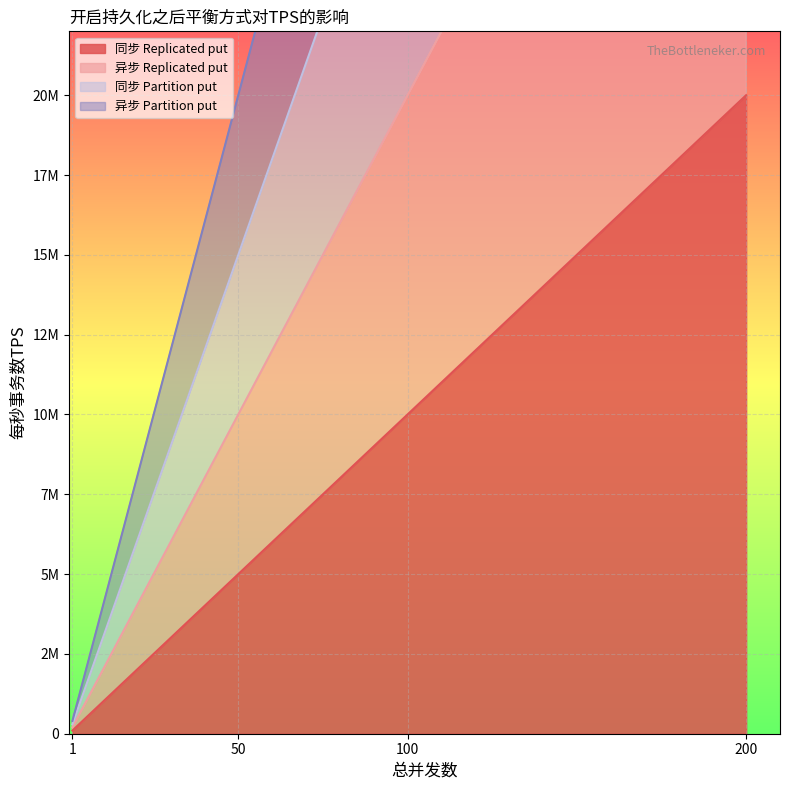

True or false: 同步 Replicated put has a value of 7268405 at 50.

False